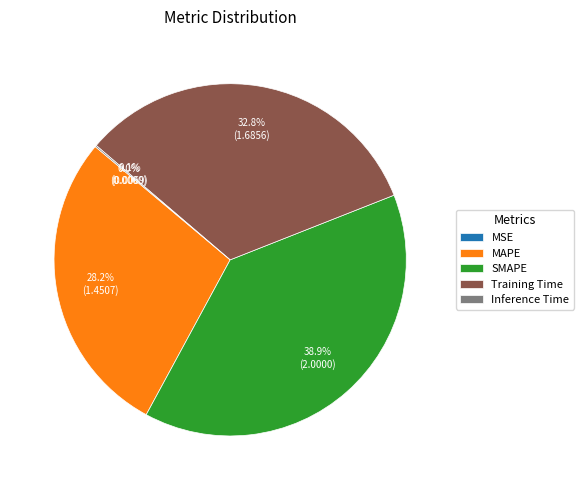

Does SMAPE represent more than half of the total?

No